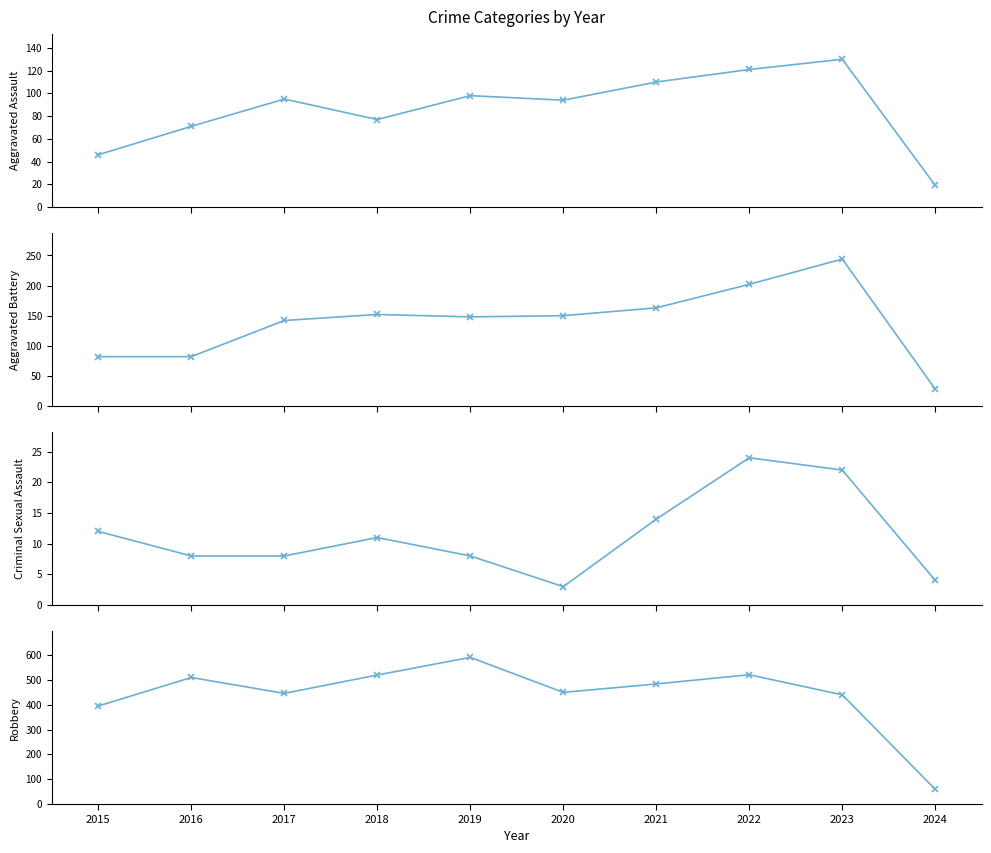

Rank the series by their maximum value, from lowest to highest.

Criminal Sexual Assault, Aggravated Assault, Aggravated Battery, Robbery